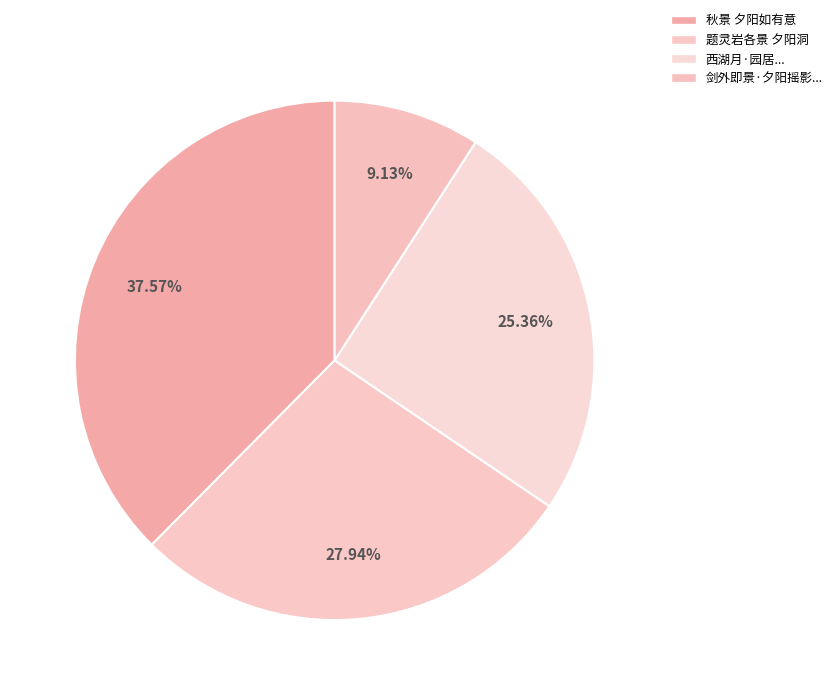

Rank the categories by value from highest to lowest.

秋景 夕阳如有意, 题灵岩各景 夕阳洞, 西湖月·园居..., 剑外即景·夕阳摇影...